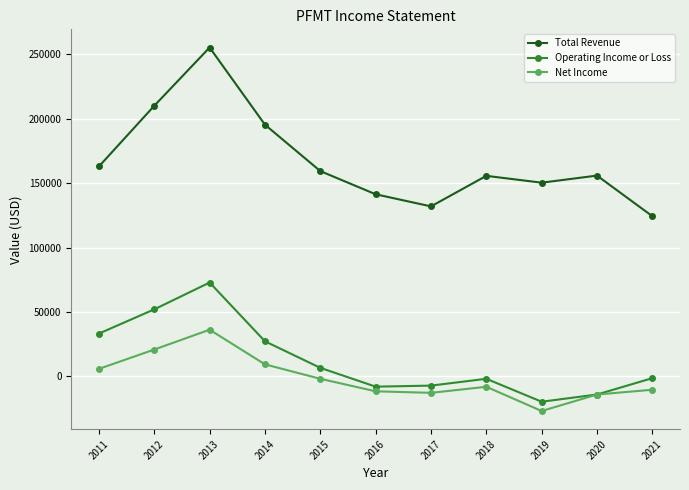

Which series has the widest spread of values?

Total Revenue